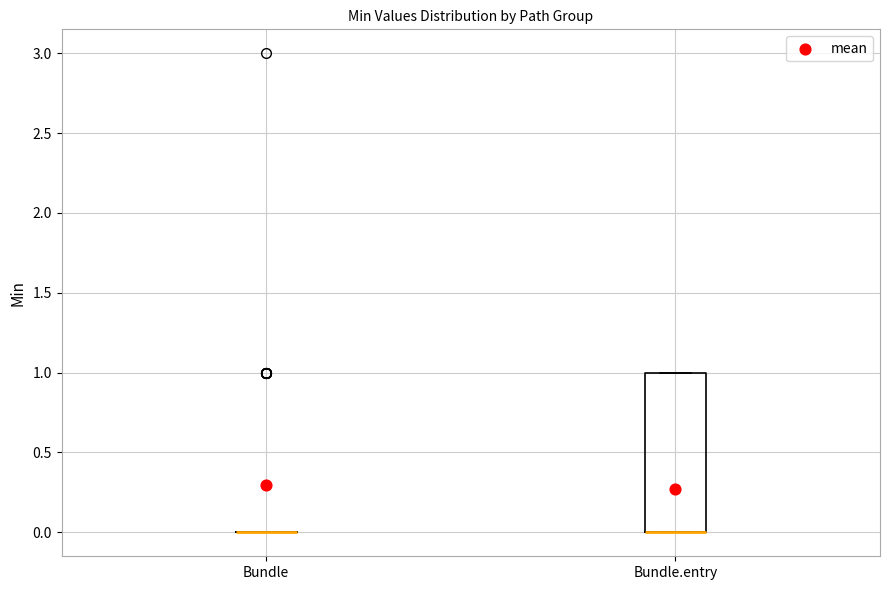

Comparing the boxes themselves (not the whiskers), which one is the tallest?

Bundle.entry